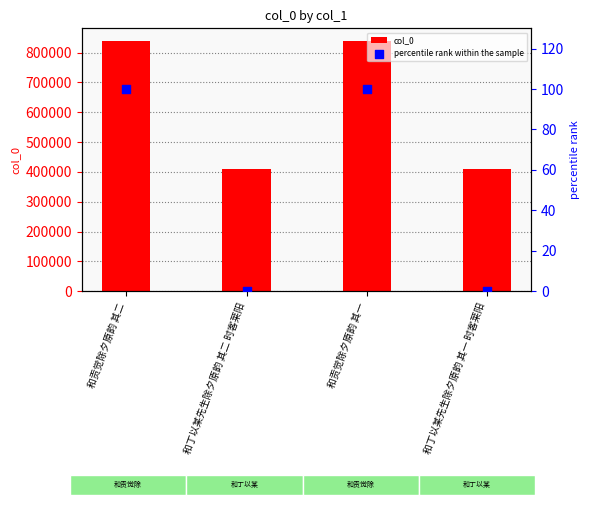

Which series reaches the maximum Y coordinate?

col_0